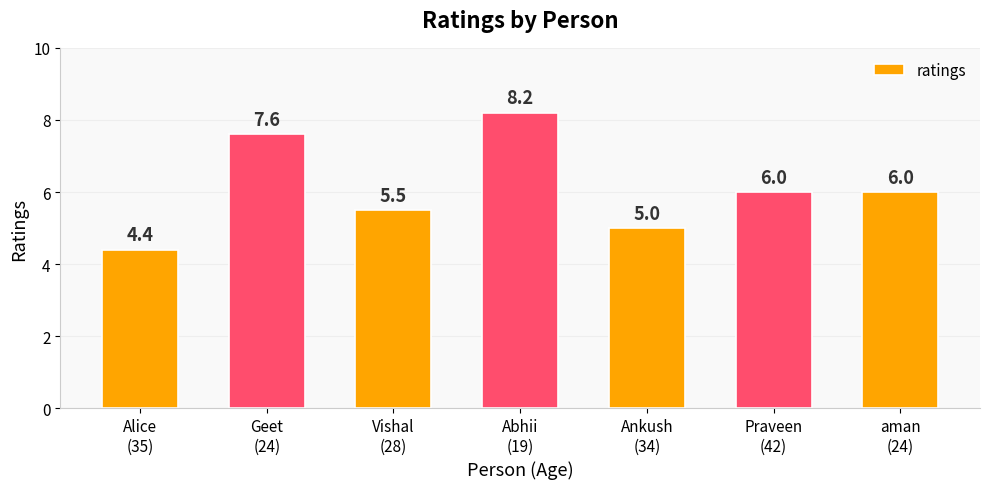

How many values are between 5 and 7?

4